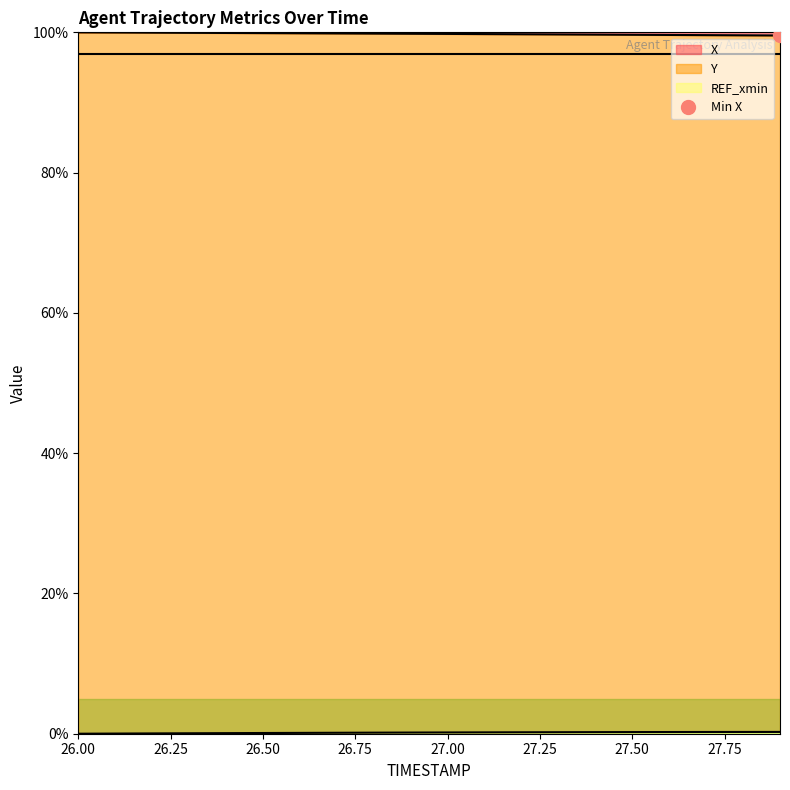

At how many categories does at least one series exceed 77?

20